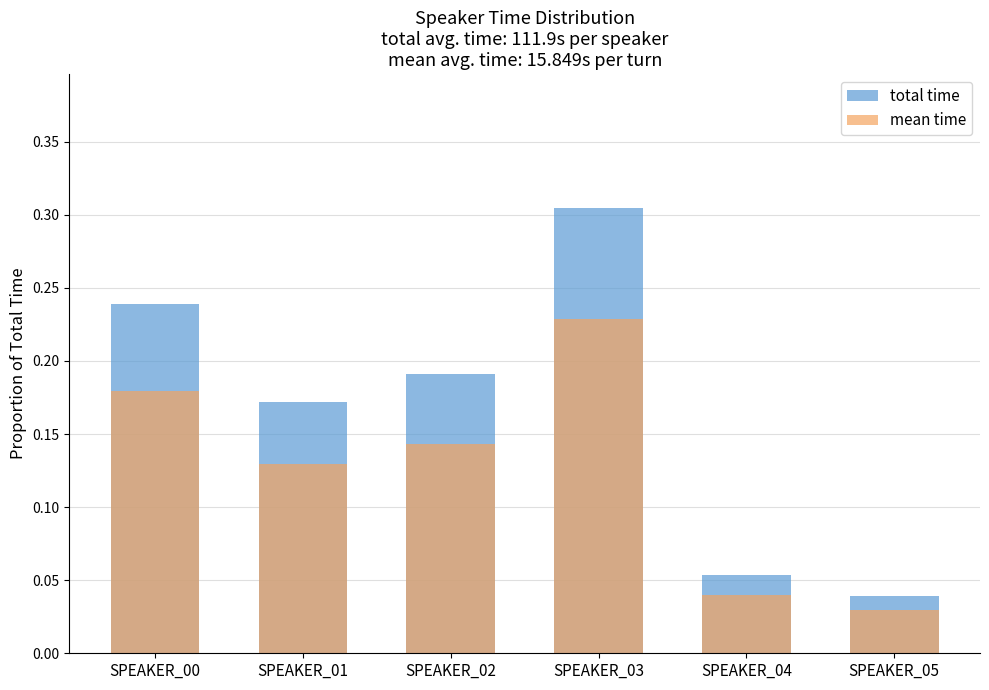

List the labels in order of mean time value, largest first.

SPEAKER_03, SPEAKER_00, SPEAKER_02, SPEAKER_01, SPEAKER_04, SPEAKER_05